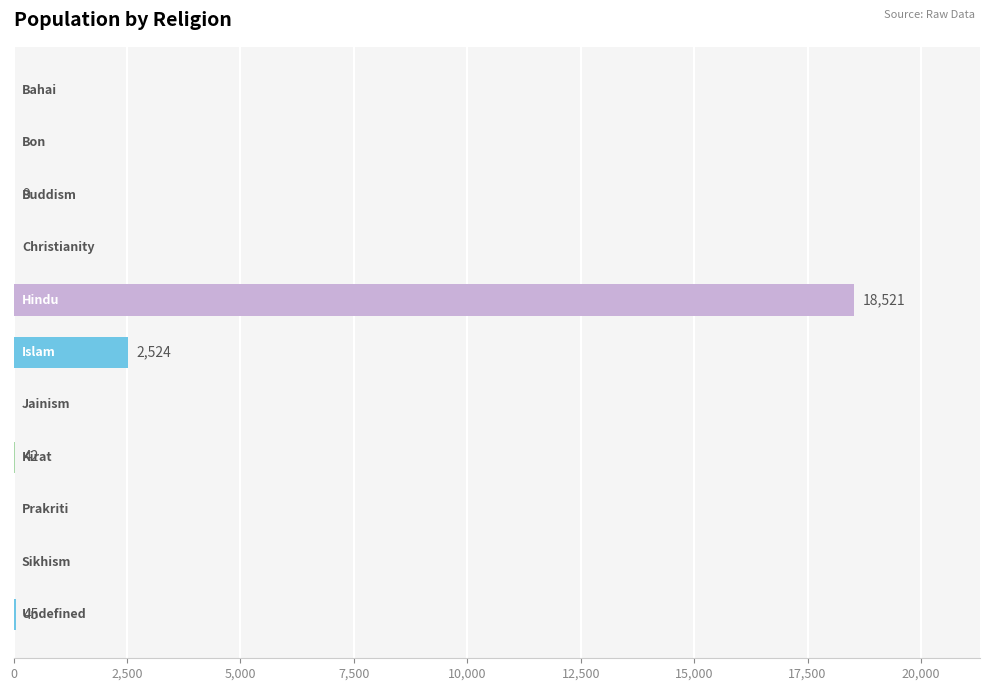

What is the greatest value displayed?

18521